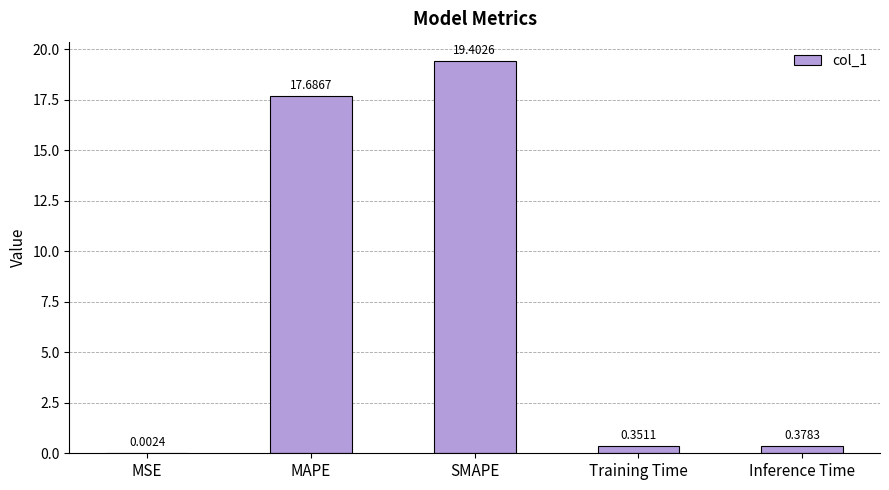

At which label is the value closest to 9?

Inference Time